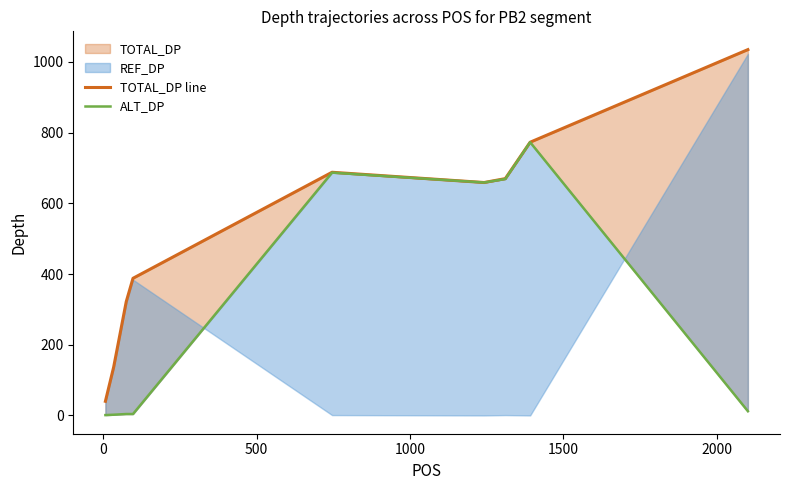

Which series has the largest range (max minus min)?

TOTAL_DP line